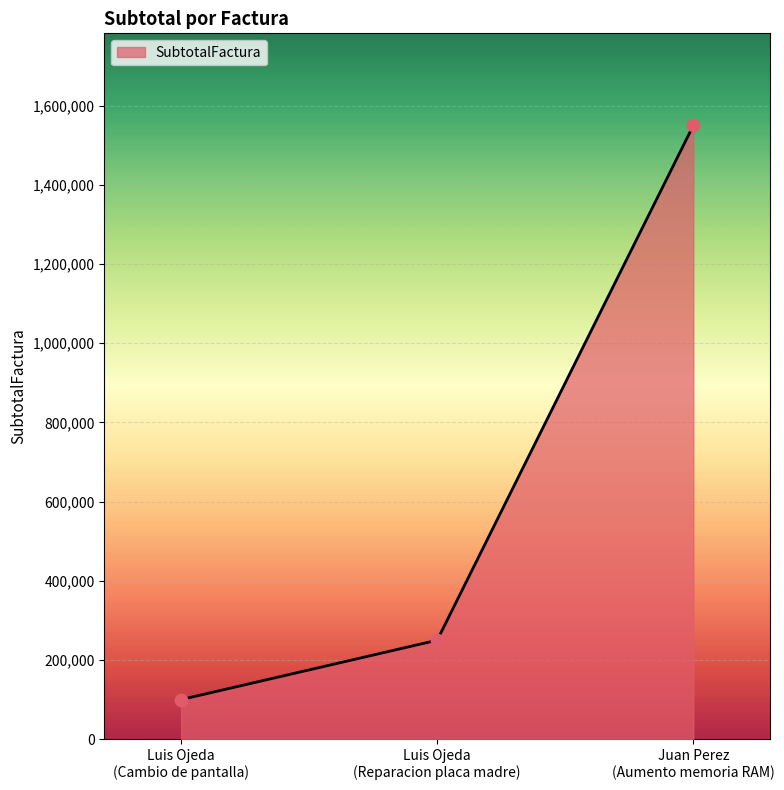

What is the smallest value displayed?

100000